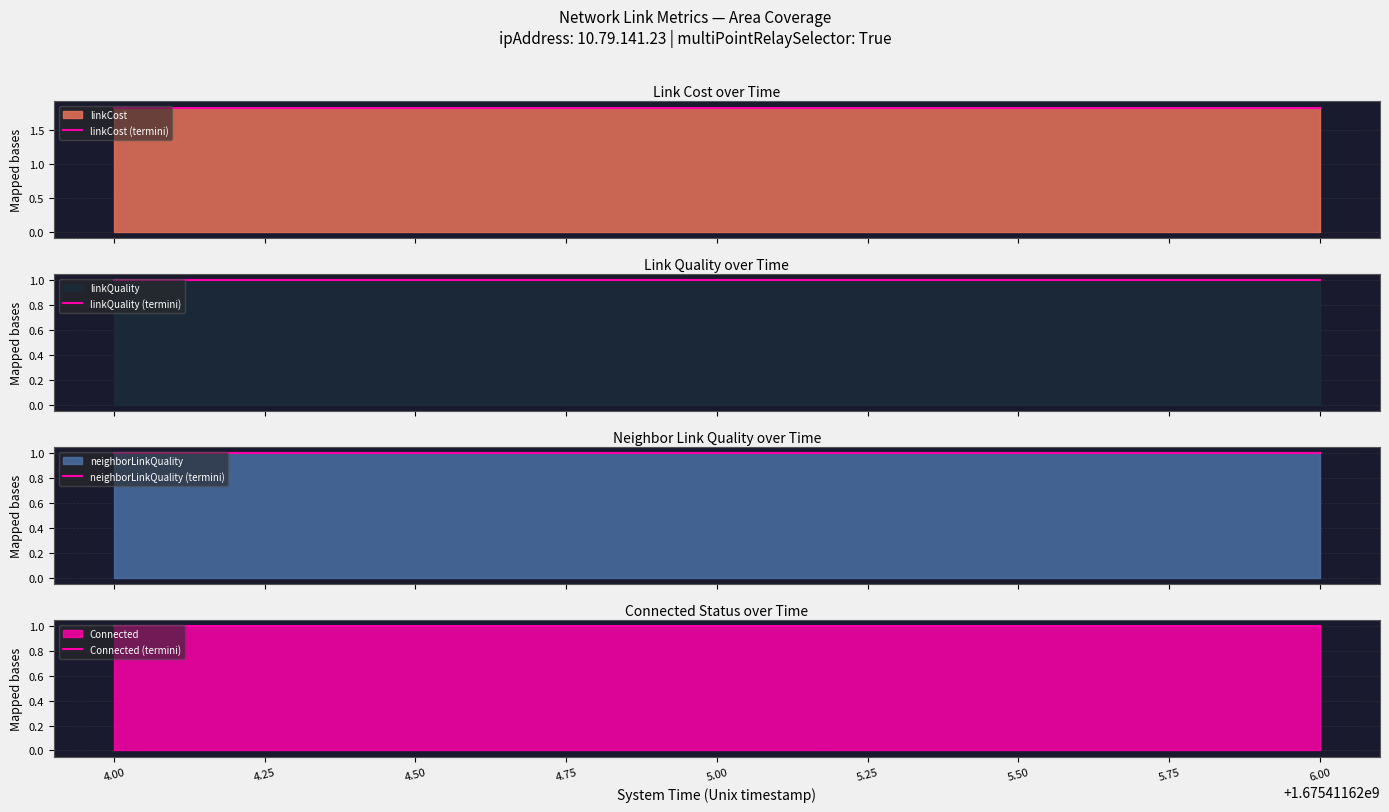

What is the total value across all series at 4.00?

4.8